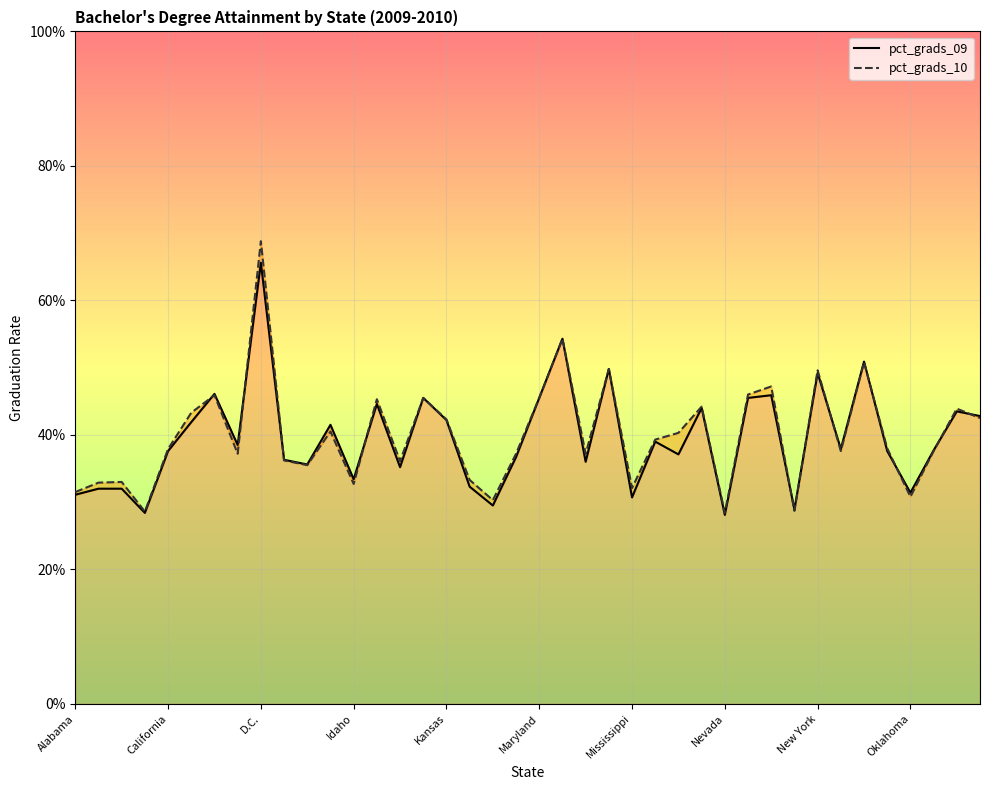

Count the pct_grads_10 values in the range 0 to 1.

40